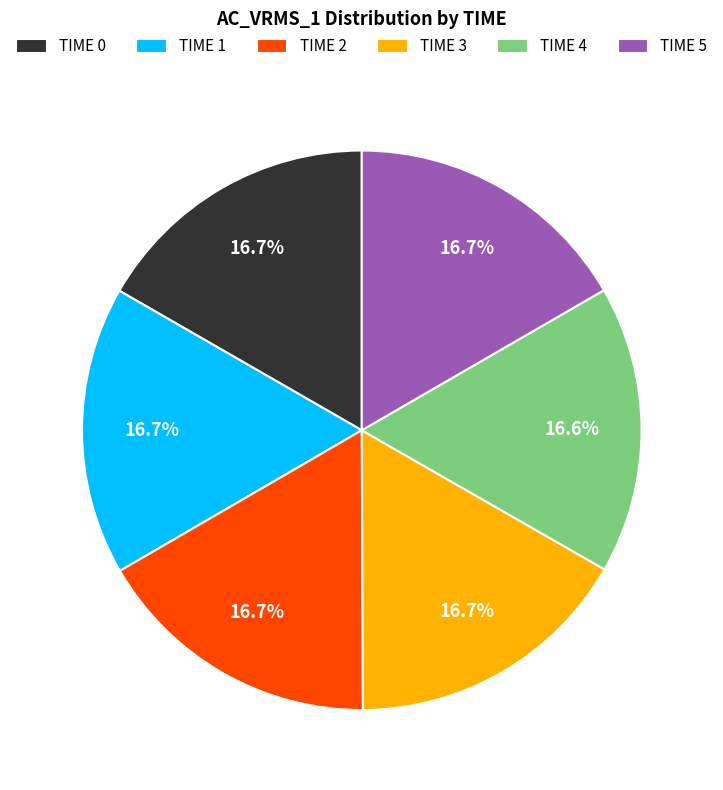

What percentage is the TIME 5 slice, to the nearest percent?

17%